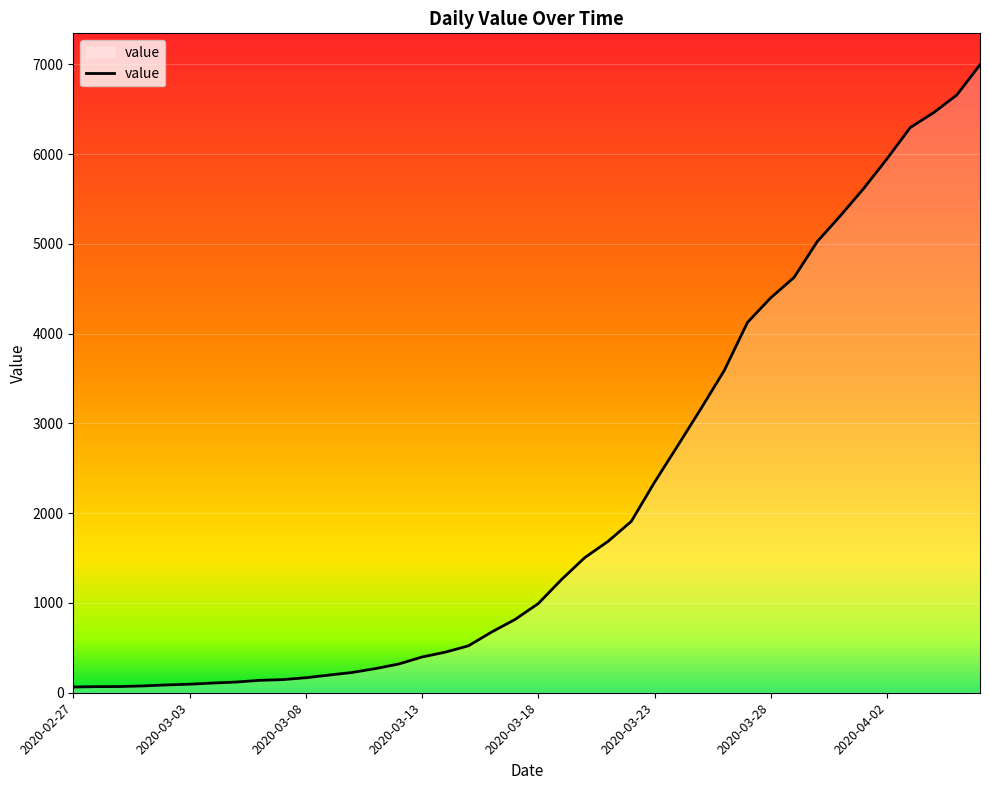

What is the greatest value displayed?

6995